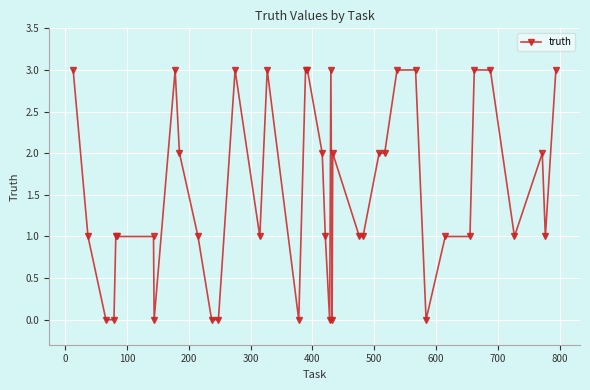

What is the difference between the maximum and second lowest values?

3